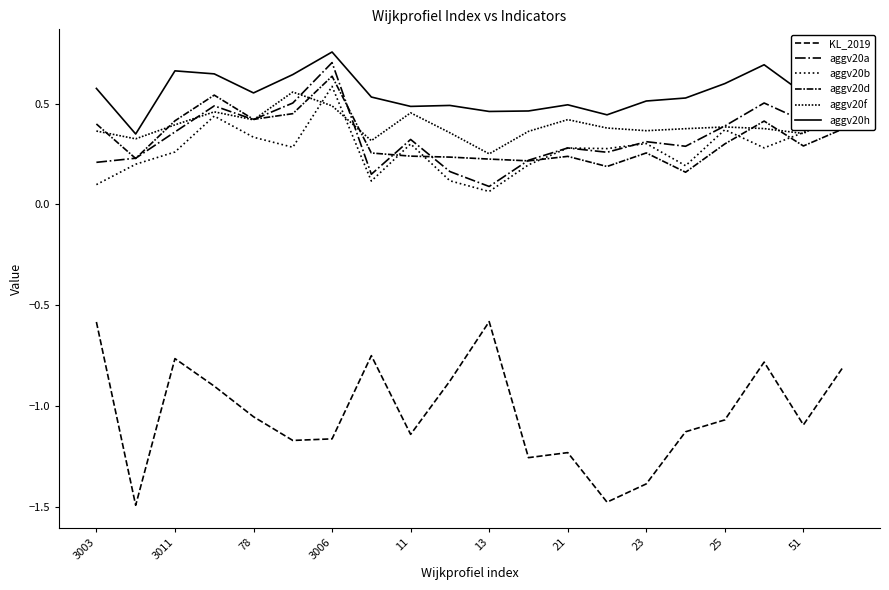

Reading right to left, list all the values displayed in this chart.

KL_2019: -0.8	-1.1	-0.8	-1.1	-1.1	-1.4	-1.5	-1.2	-1.3	-0.6	-0.9	-1.1	-0.7	-1.2	-1.2	-1.1	-0.9	-0.8	-1.5	-0.6
aggv20a: 0.6	0.4	0.5	0.4	0.3	0.3	0.3	0.3	0.2	0.1	0.2	0.3	0.1	0.7	0.5	0.4	0.5	0.4	0.2	0.2
aggv20b: 0.4	0.4	0.3	0.4	0.2	0.3	0.3	0.3	0.2	0.1	0.1	0.3	0.1	0.6	0.3	0.3	0.4	0.3	0.2	0.1
aggv20d: 0.4	0.3	0.4	0.3	0.2	0.3	0.2	0.2	0.2	0.2	0.2	0.2	0.3	0.6	0.4	0.4	0.5	0.4	0.2	0.4
aggv20f: 0.5	0.4	0.4	0.4	0.4	0.4	0.4	0.4	0.4	0.3	0.4	0.5	0.3	0.5	0.6	0.4	0.5	0.4	0.3	0.4
aggv20h: 0.7	0.6	0.7	0.6	0.5	0.5	0.4	0.5	0.5	0.5	0.5	0.5	0.5	0.8	0.6	0.6	0.6	0.7	0.3	0.6